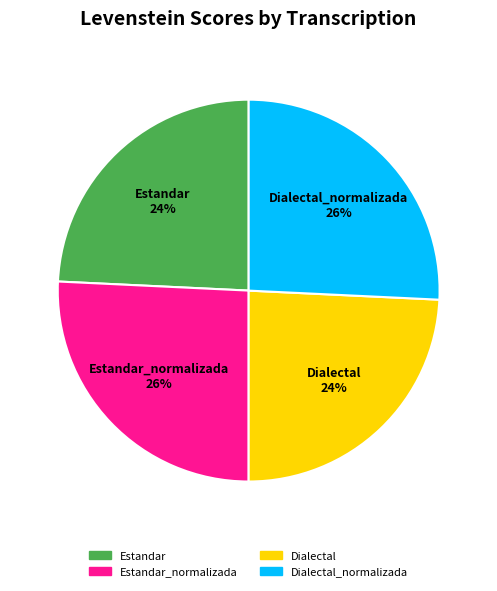

Does any single category account for the majority?

No